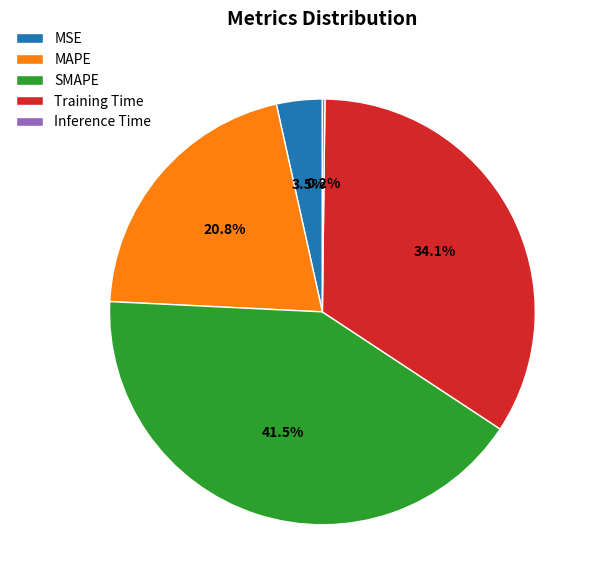

Does any single category account for the majority?

No